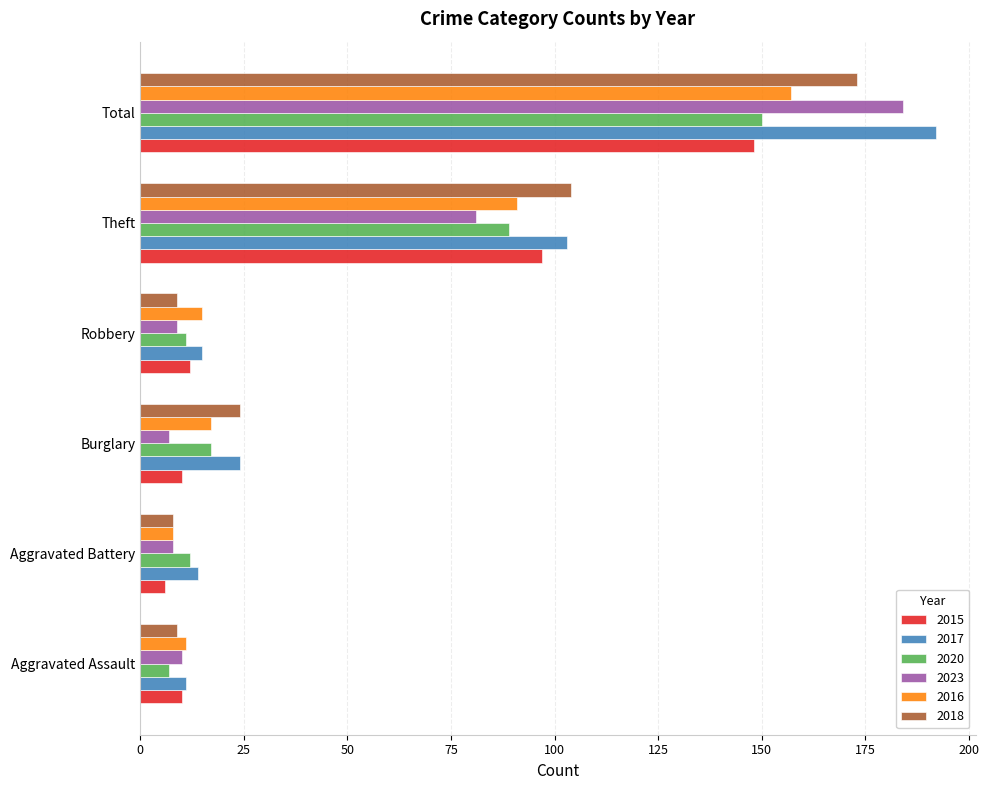

What are all the series names shown in the legend?

2015, 2017, 2020, 2023, 2016, 2018